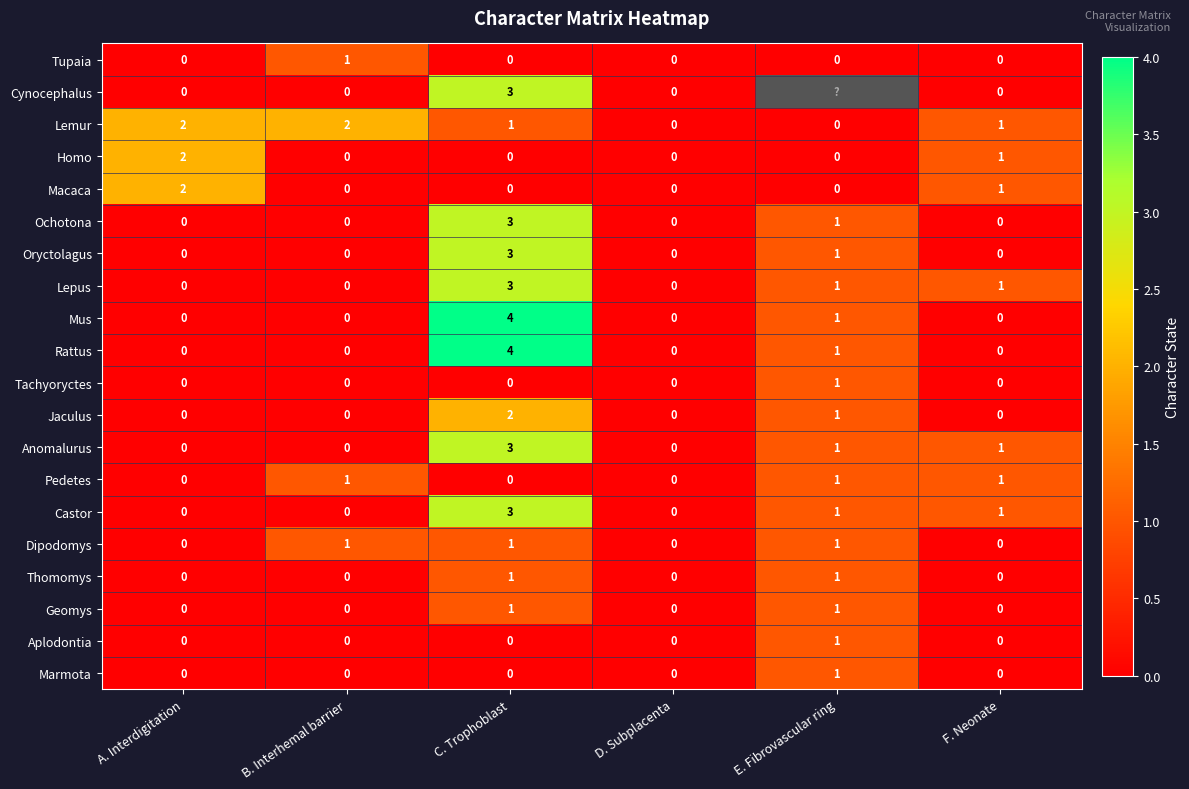

What is the difference between the maximum and second lowest values in the Anomalurus series?

3